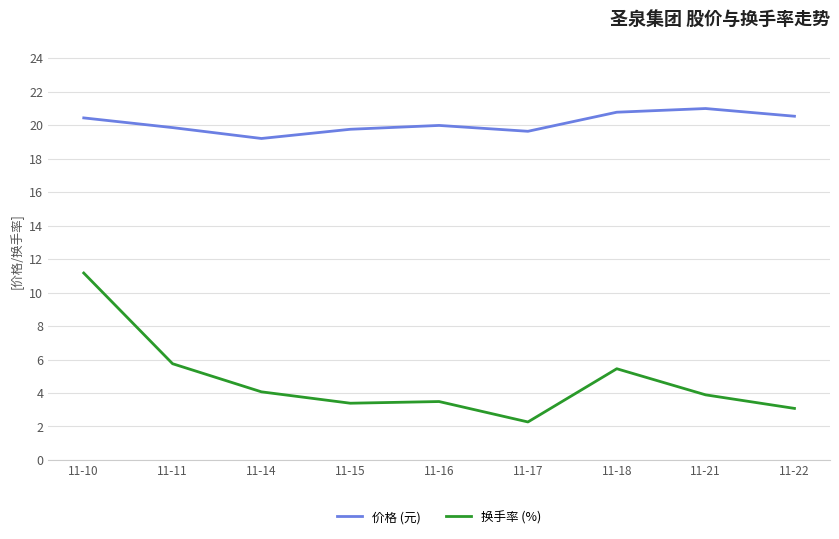

Between 11-15 and 11-22, which series saw the biggest shift?

价格 (元)